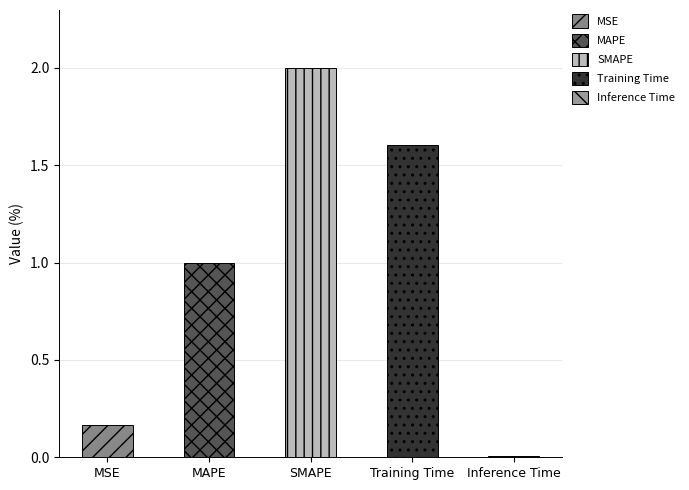

Rank the categories by value from highest to lowest.

SMAPE, Training Time, MAPE, MSE, Inference Time